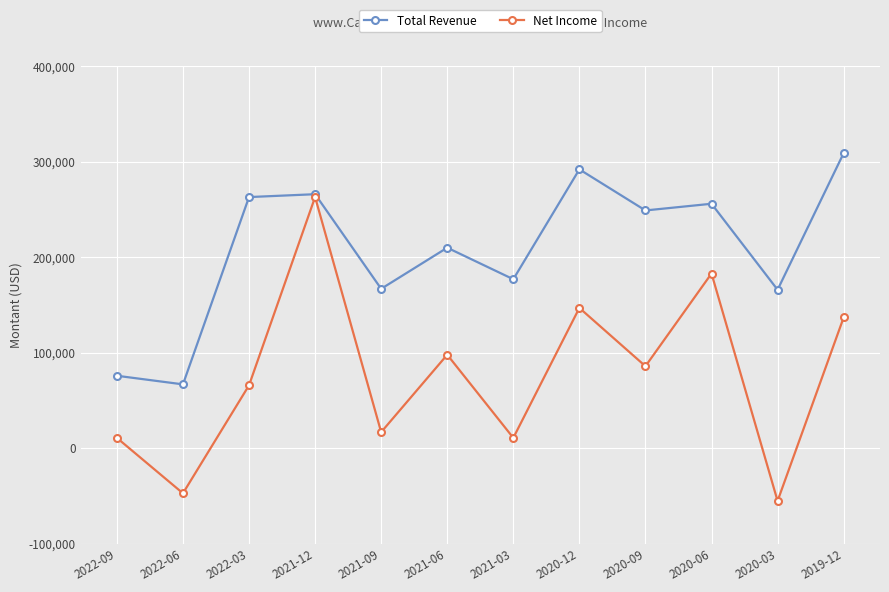

How many interior local peaks does the Net Income series have?

4